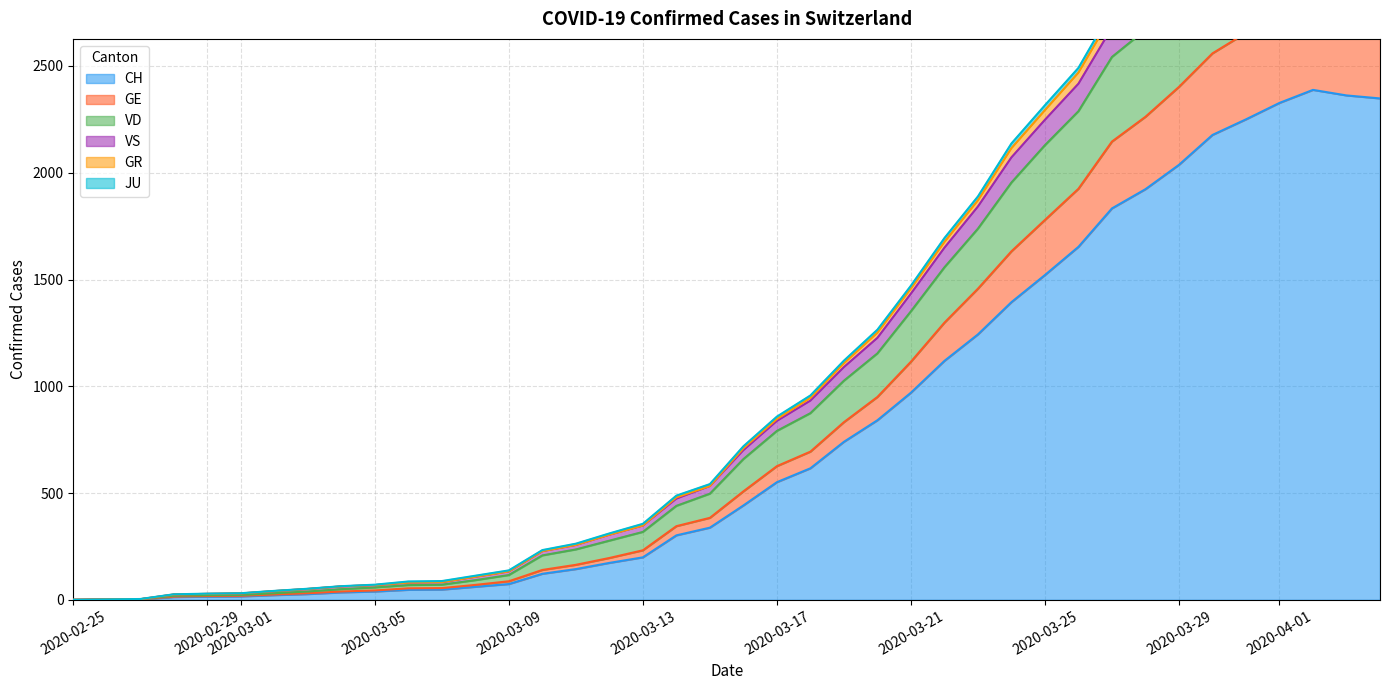

True or false: JU and GE intersect in this chart.

False